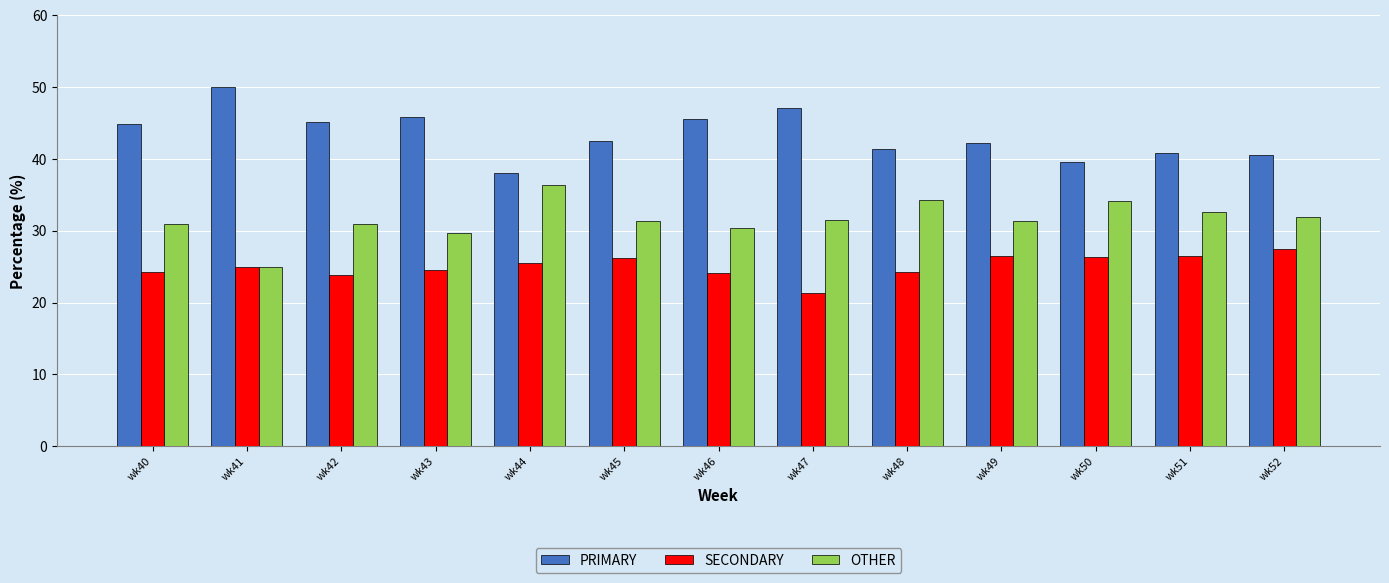

What is the greatest value displayed?

50.0